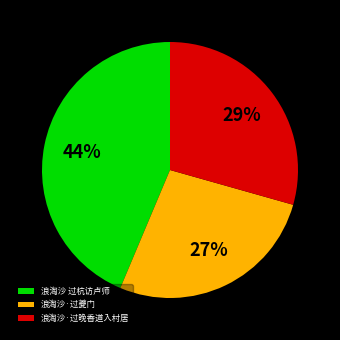

What is the ratio of the value at 浪淘沙·过晚香道入村居 to the value at 浪淘沙 过杭访卢师?

0.7